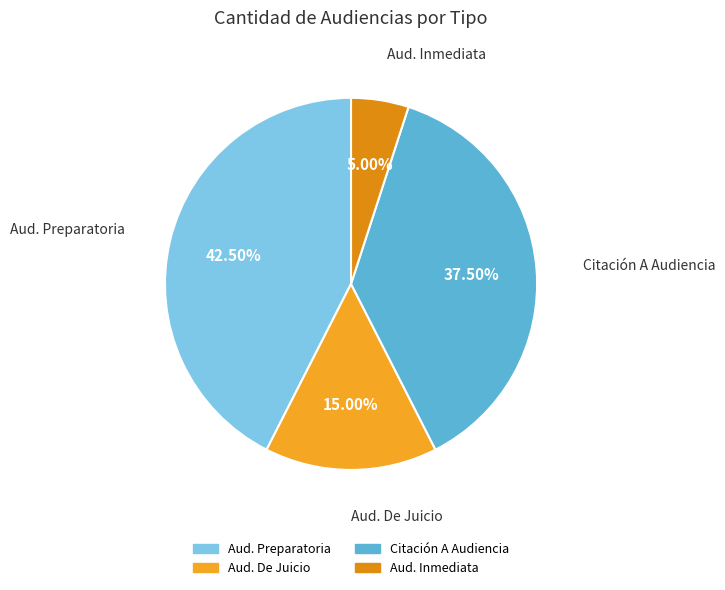

How many segments does this pie chart have?

4